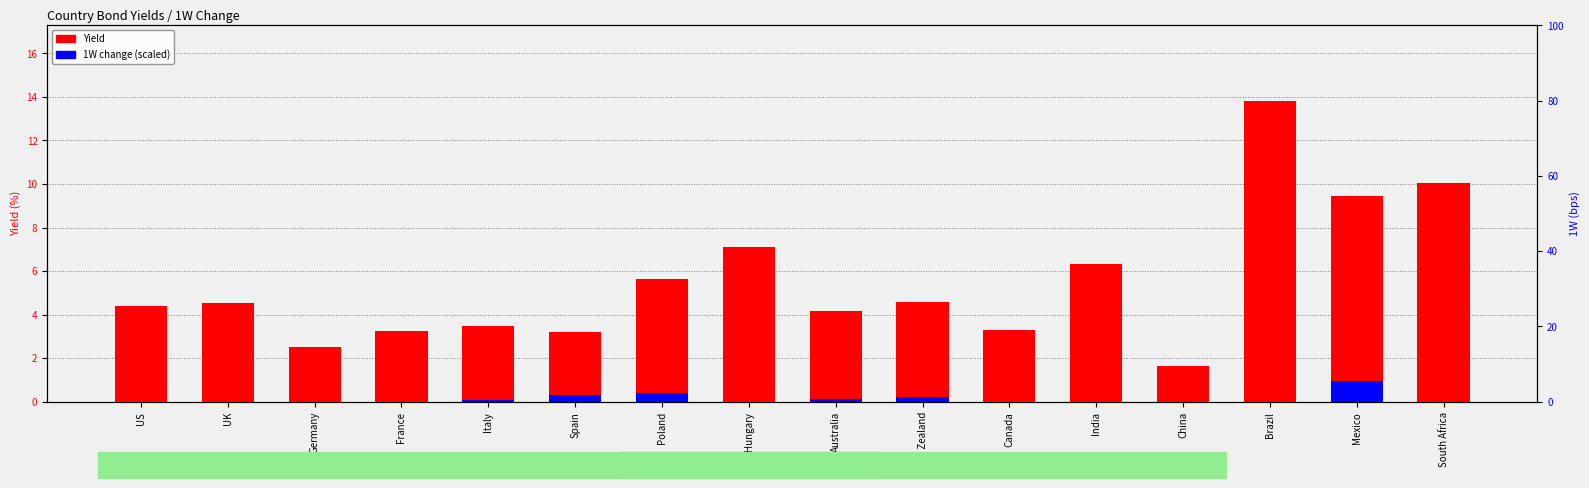

What is the value of the Yield bar at the 10th from the left?

4.6